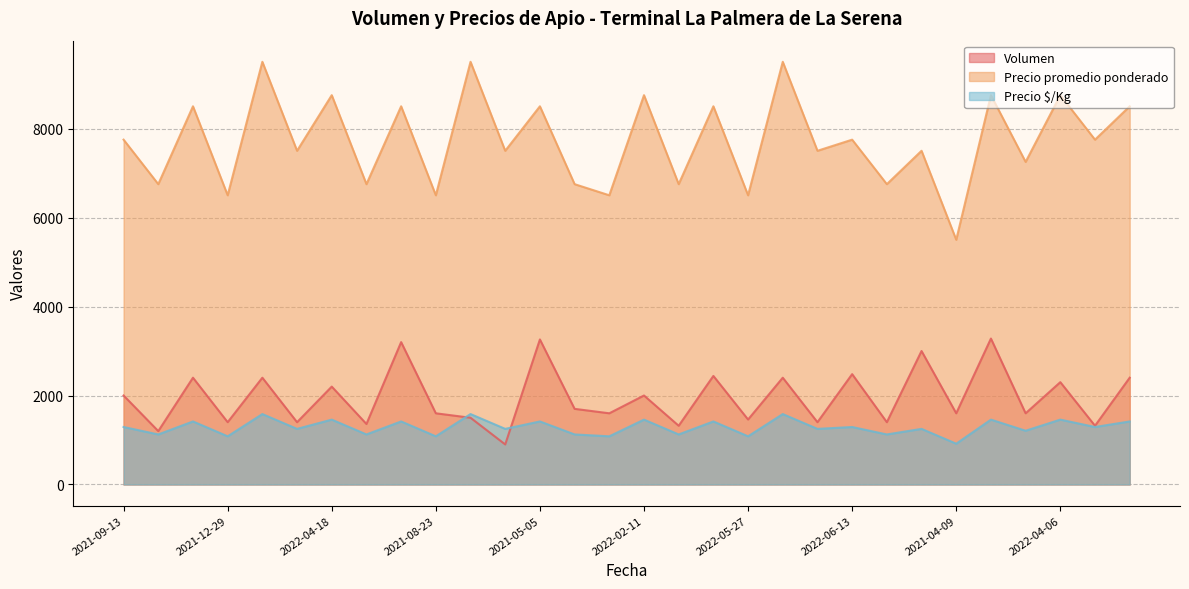

What is the label of the 11th point from the left?

2023-03-27